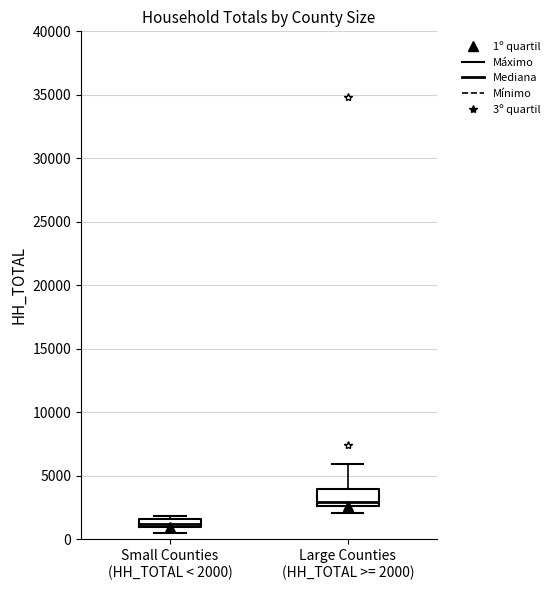

Comparing the boxes themselves (not the whiskers), which one is the tallest?

Large Counties (HH_TOTAL >= 2000)